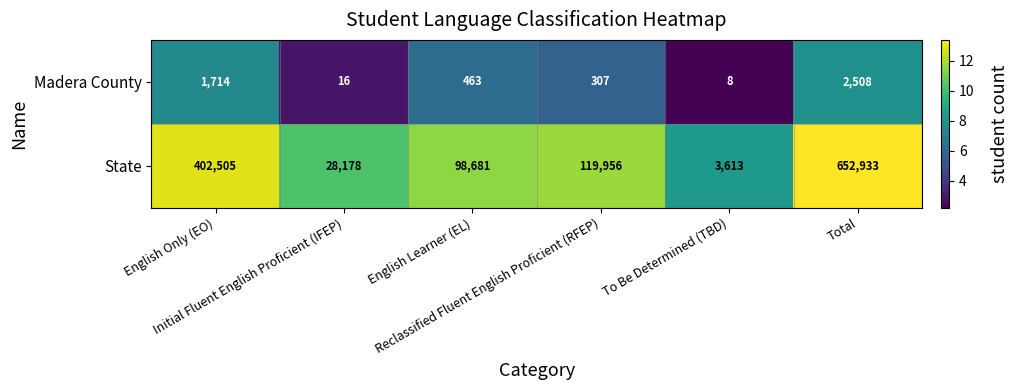

What is the average value of the Madera County series?

836